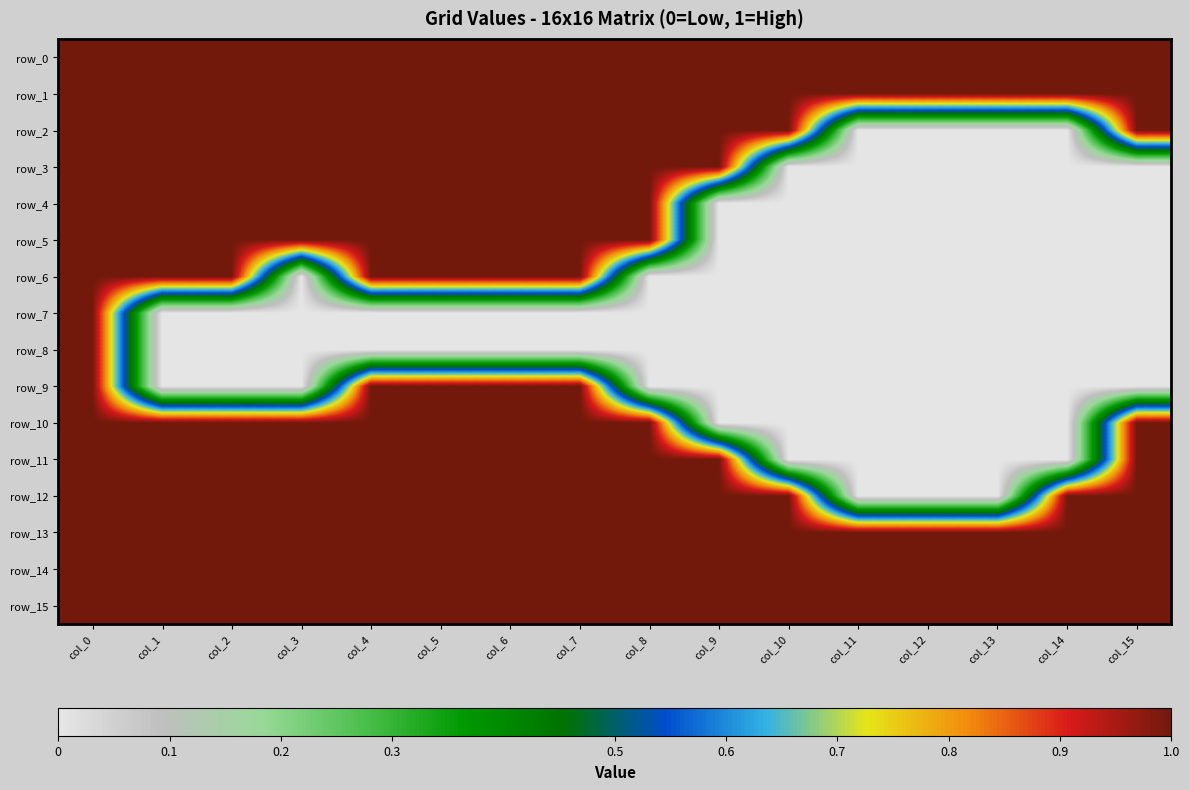

What value does the row_0 series have at col_3?

1